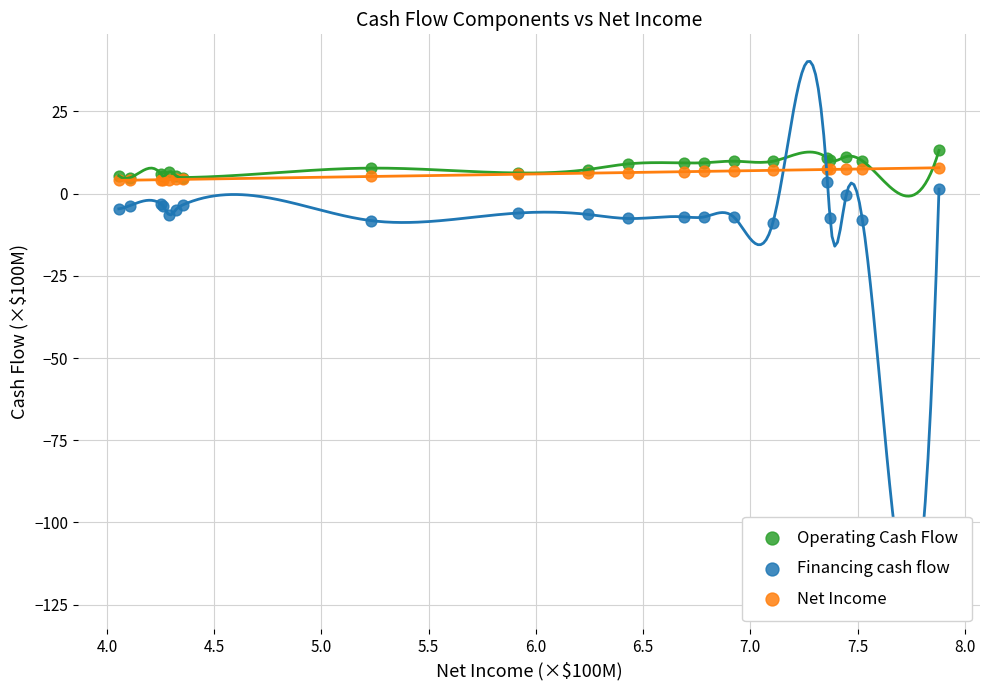

Which series has the widest spread of Y values?

Financing cash flow